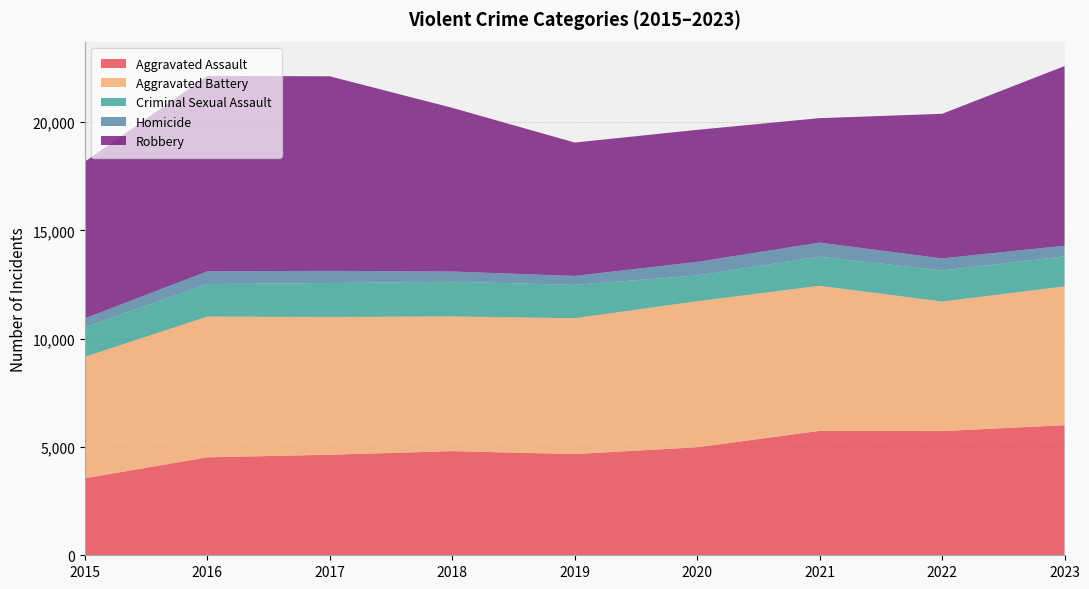

Reading left to right, what are all the values shown in this chart?

Aggravated Assault: 3556	4522	4641	4808	4672	4987	5743	5734	6004
Aggravated Battery: 5606	6496	6360	6218	6271	6741	6698	5980	6410
Criminal Sexual Assault: 1371	1501	1568	1600	1540	1188	1345	1433	1386
Homicide: 405	591	563	473	412	629	649	559	491
Robbery: 7235	9022	8980	7557	6159	6095	5746	6674	8293